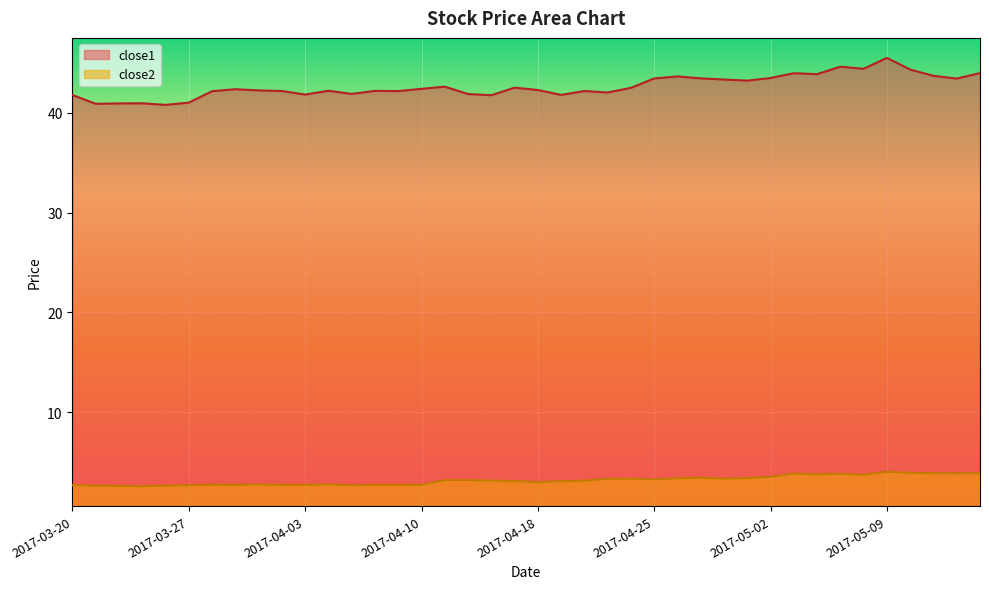

At which label does close1 reach its minimum?

2017-03-24